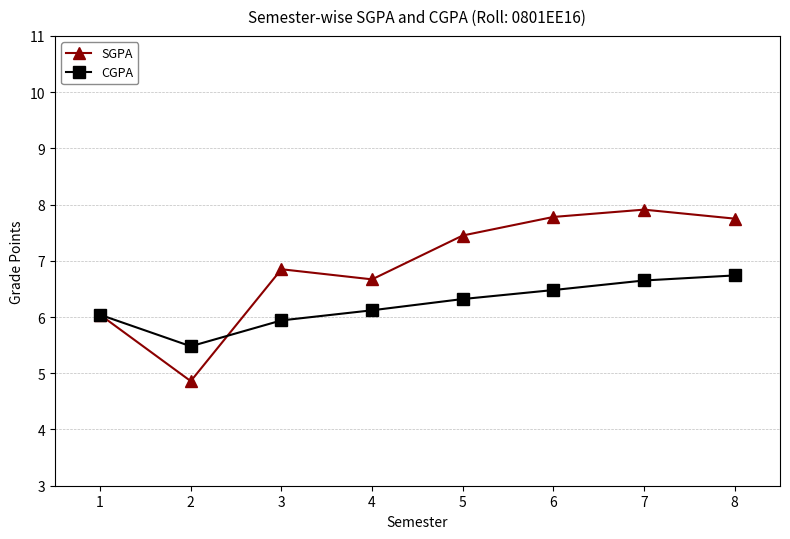

Is this an area chart (filled region under the line)?

No